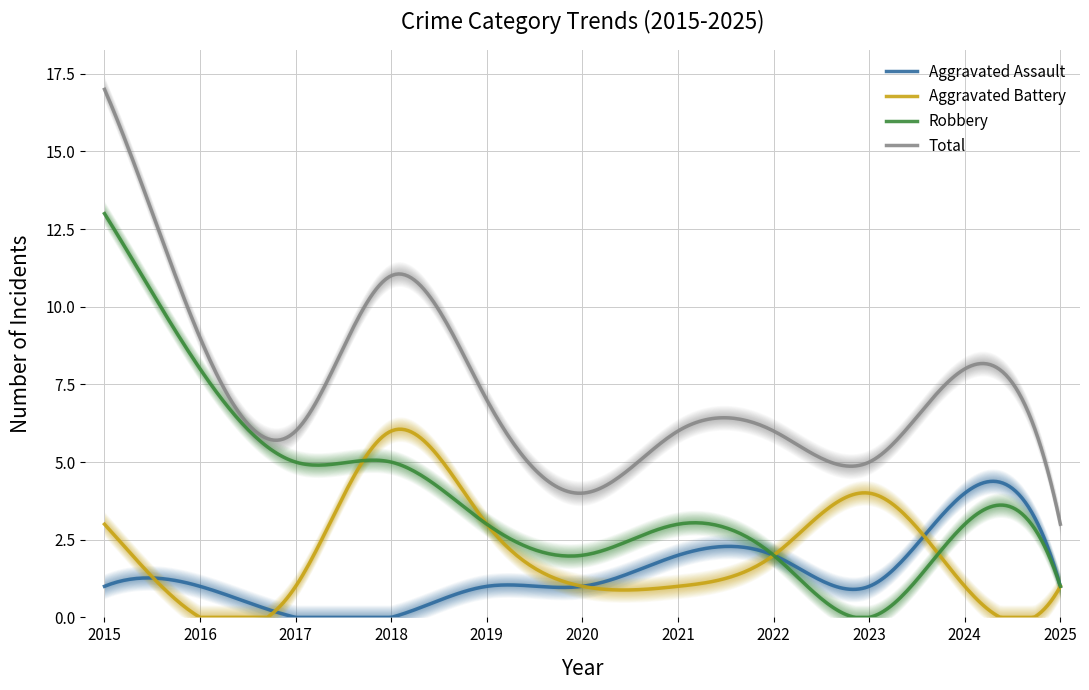

Which series has the widest spread of values?

Total